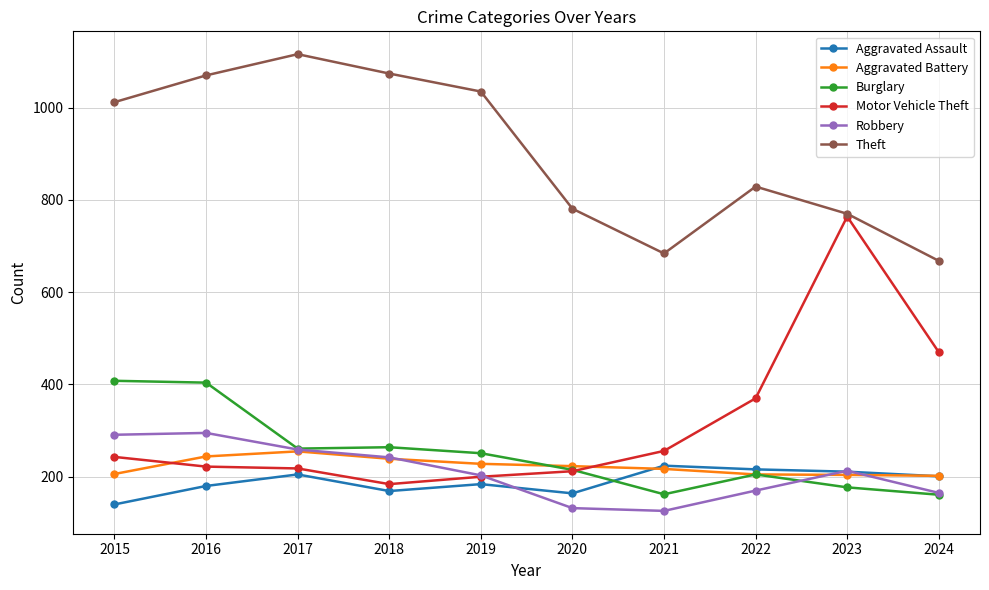

Is the value of Motor Vehicle Theft at 2018 greater than the value of Burglary at 2018?

No